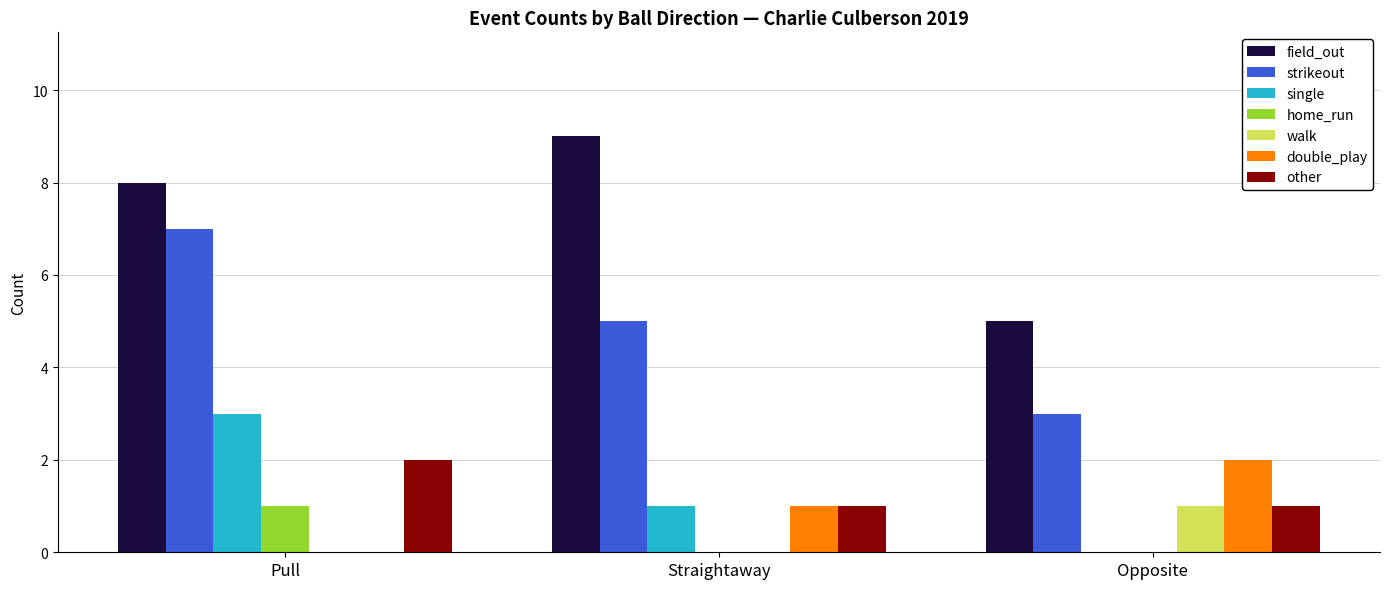

What is the maximum value for strikeout?

7